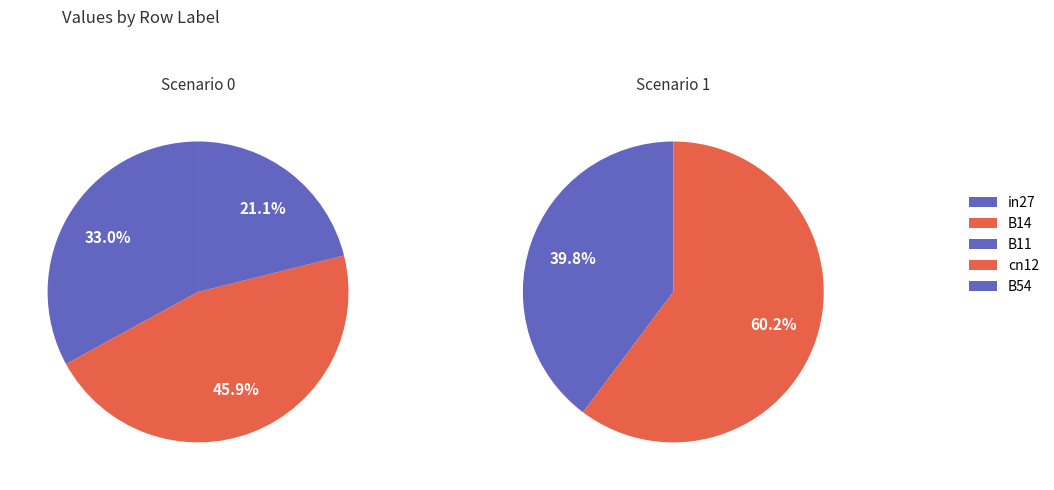

True or false: B54 accounts for 28% of the total.

True